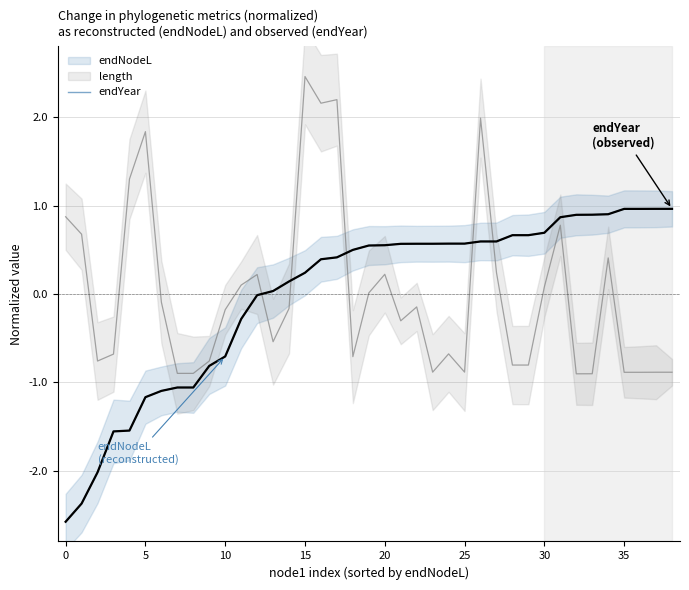

How many intersections are there between endYear and endNodeL?

16